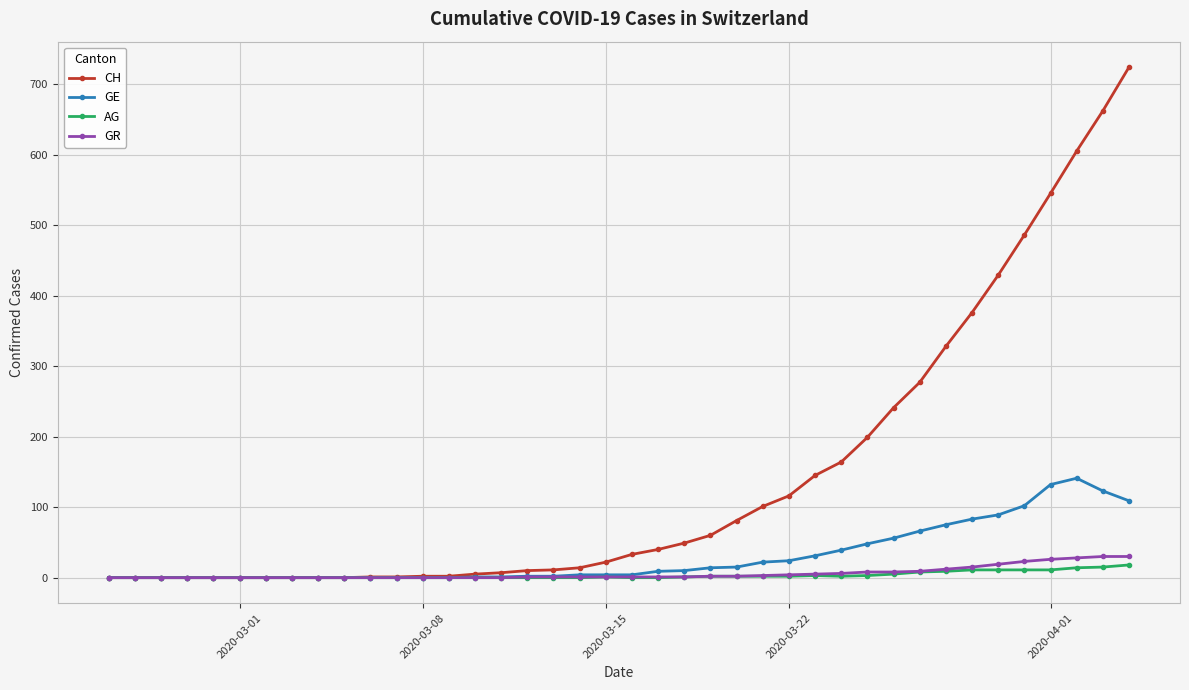

Which series has the widest spread of values?

CH